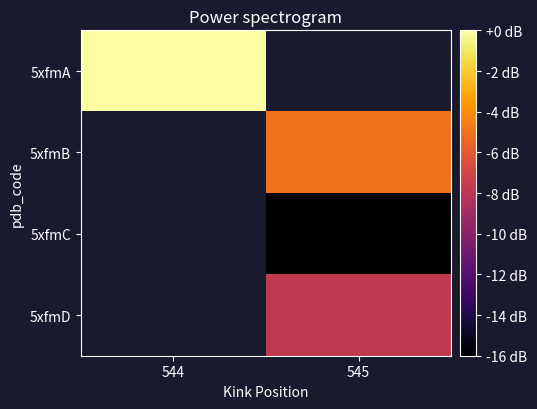

At which label is 5xfmA closest to 134?

544